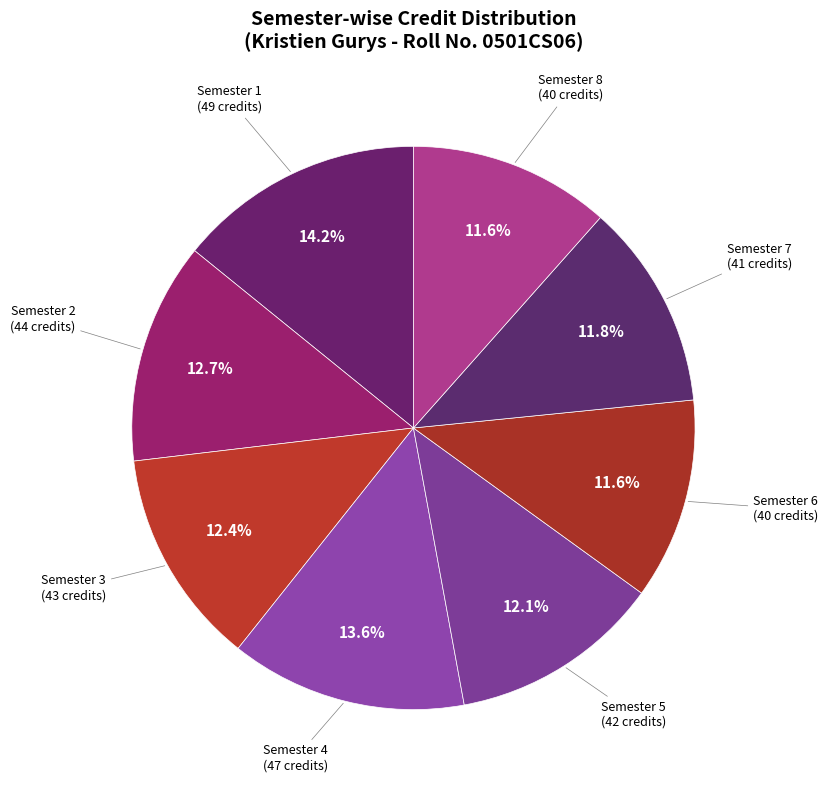

Does Semester 5 account for over 50% of the chart?

No